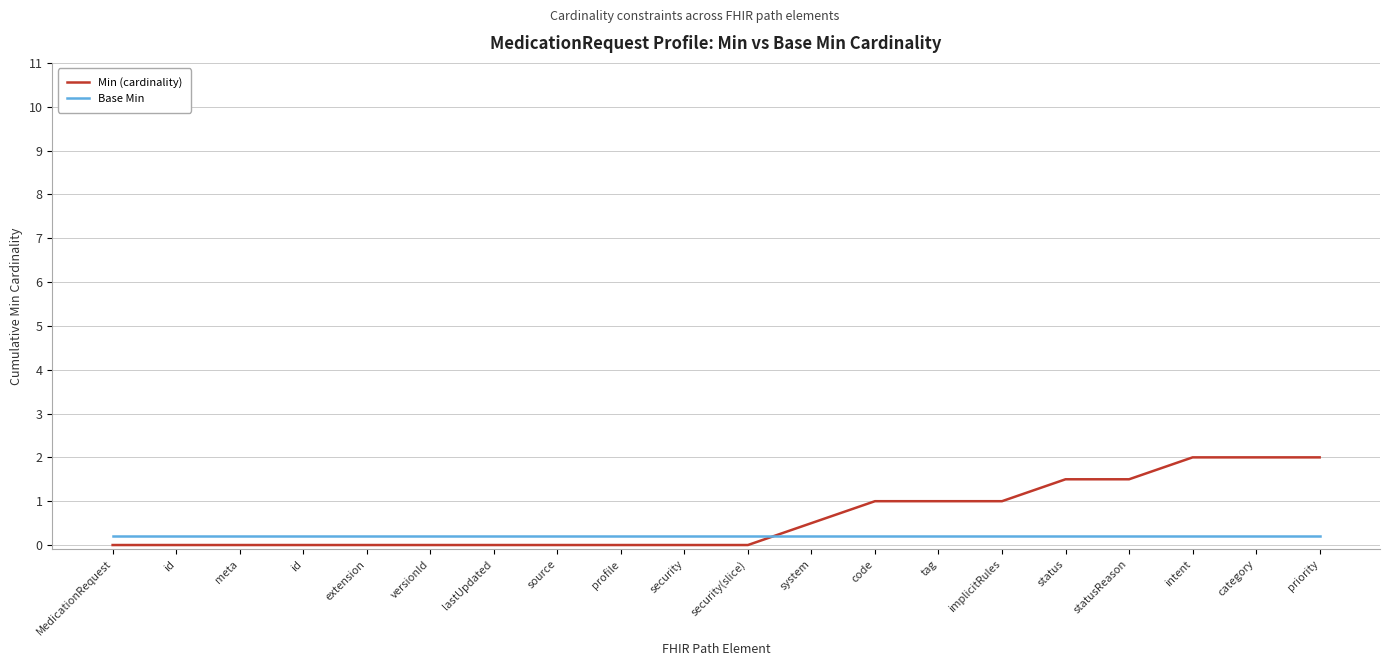

At which label is Min (cardinality) closest to 1?

code